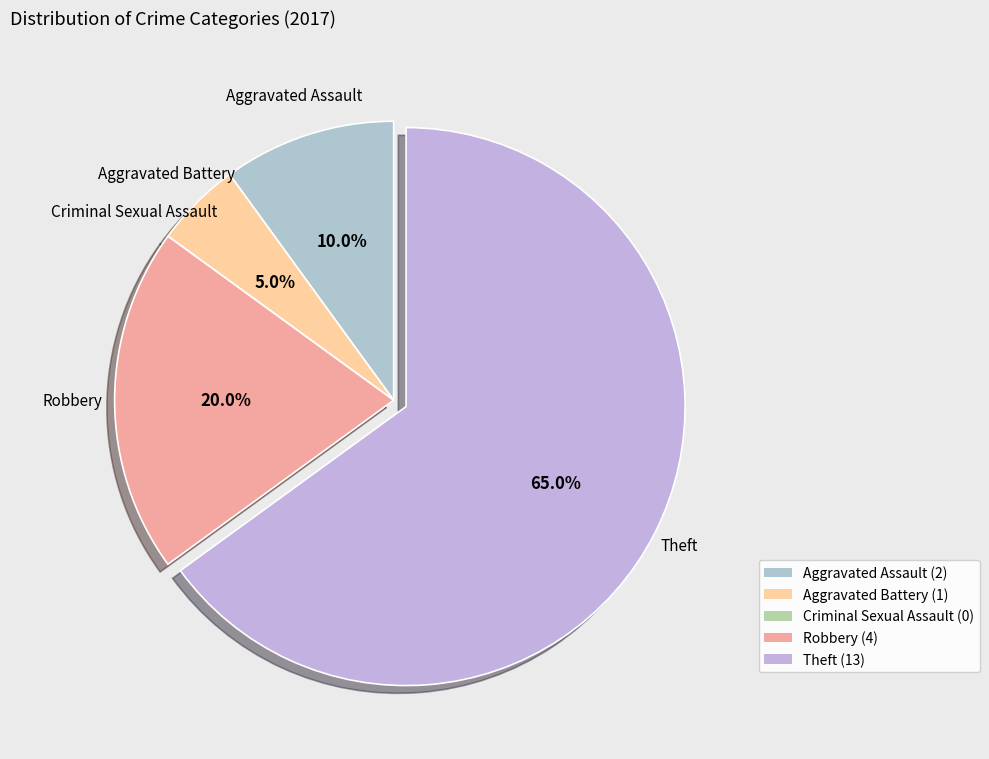

Count the number of slices in the pie.

5